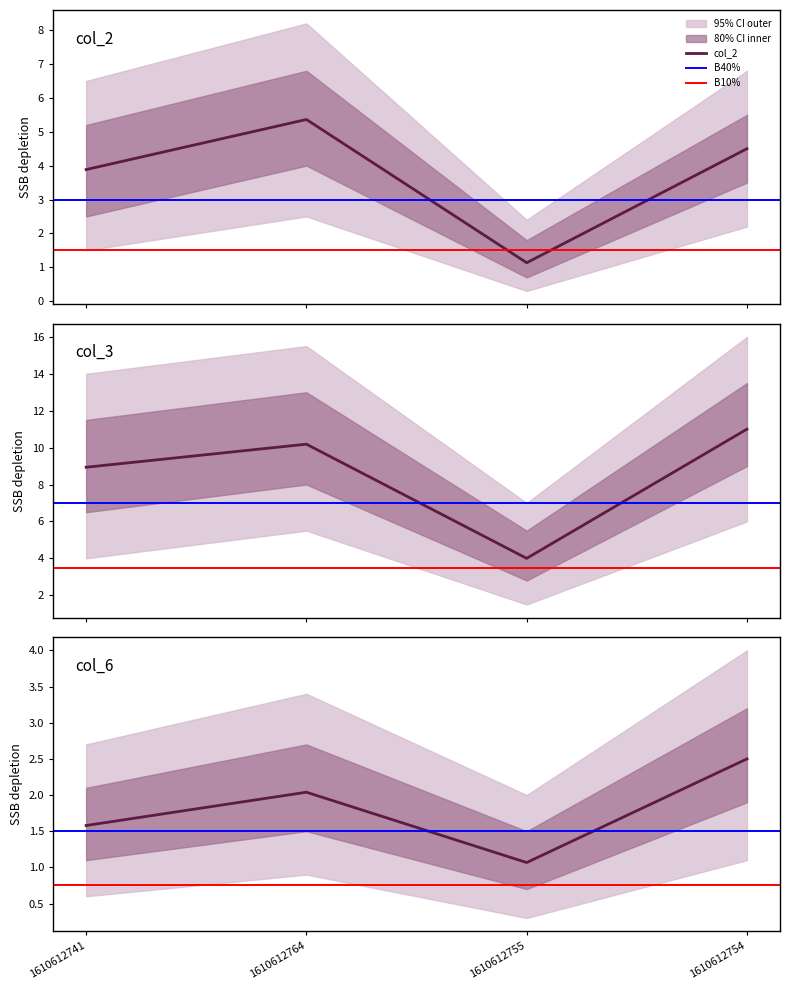

True or false: col_2 and col_6 cross at least once.

False